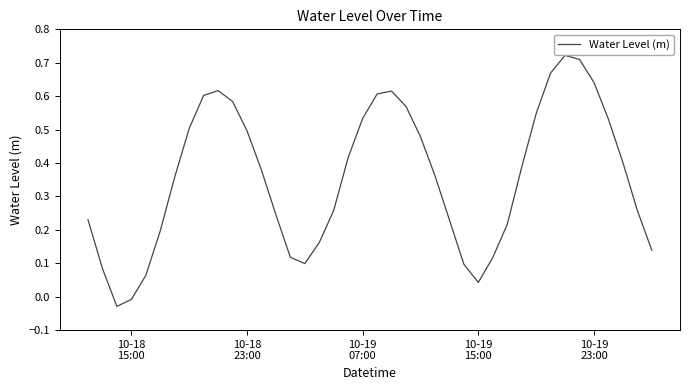

What is the difference between the maximum and minimum values?

0.8